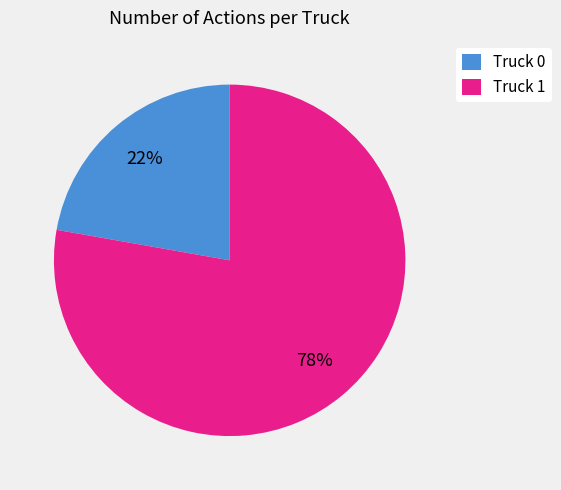

What is the majority slice?

Truck 1